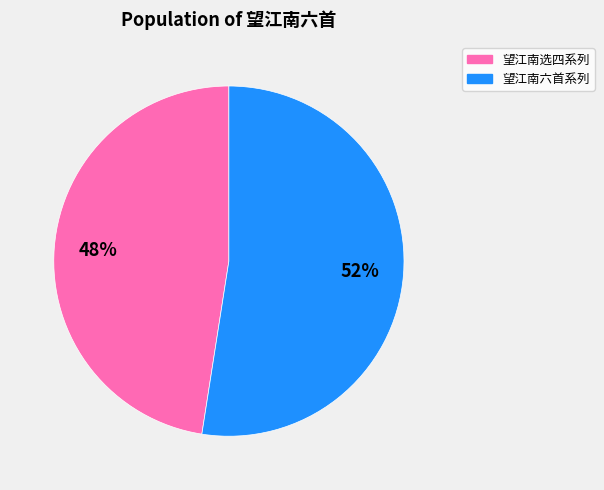

How many segments does this pie chart have?

2